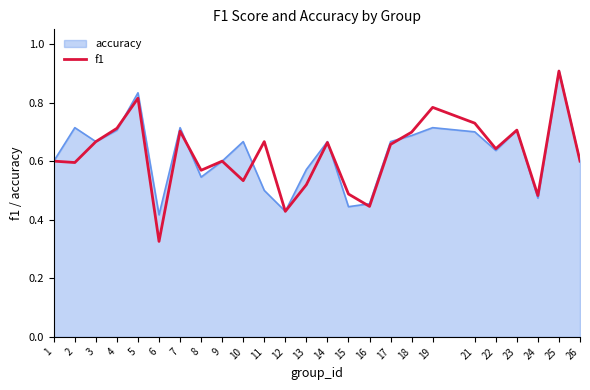

True or false: f1 has a value of 0.6 at 26.

True